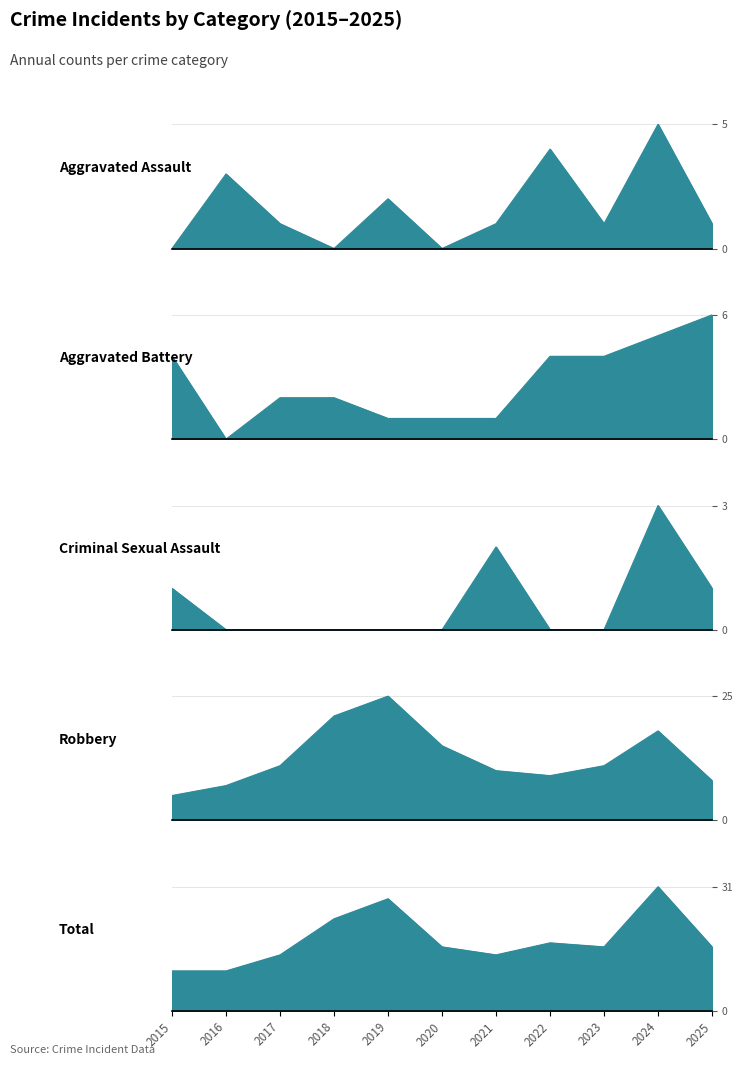

True or false: Aggravated Assault has more than 0 interior local peaks.

True